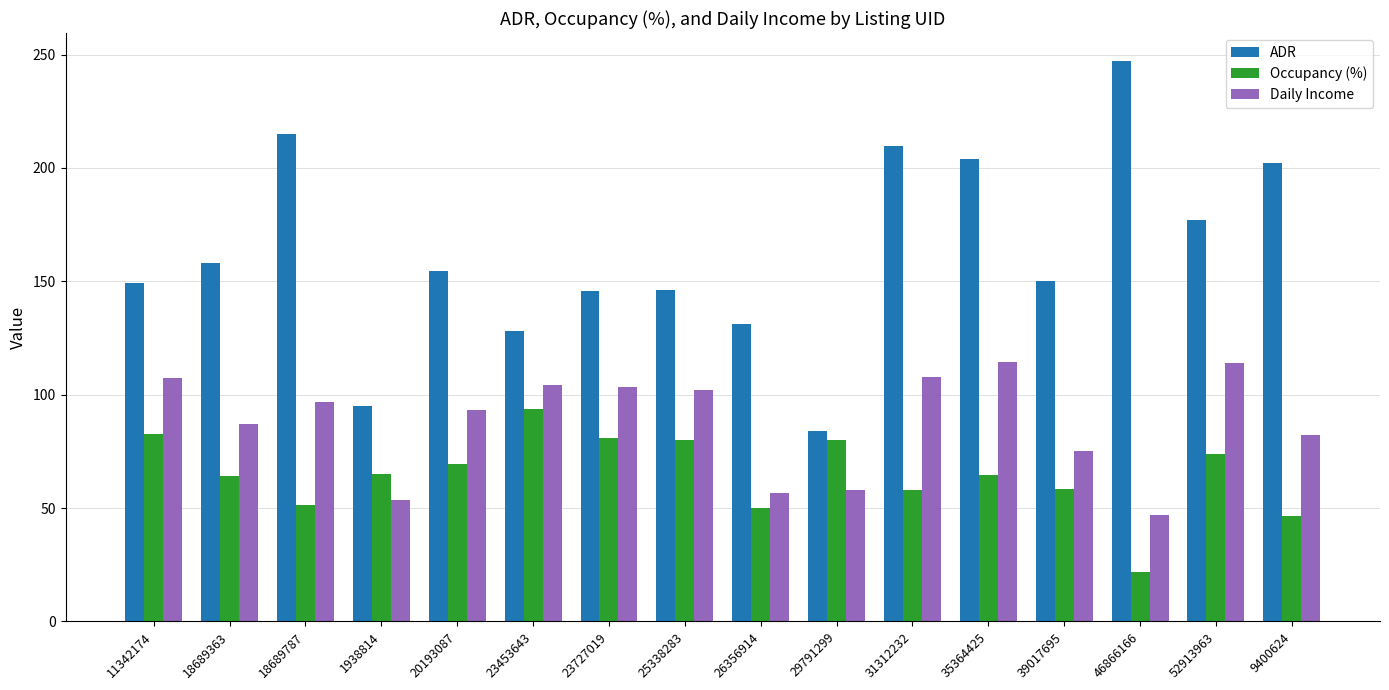

What are all the series names shown in the legend?

ADR, Occupancy (%), Daily Income